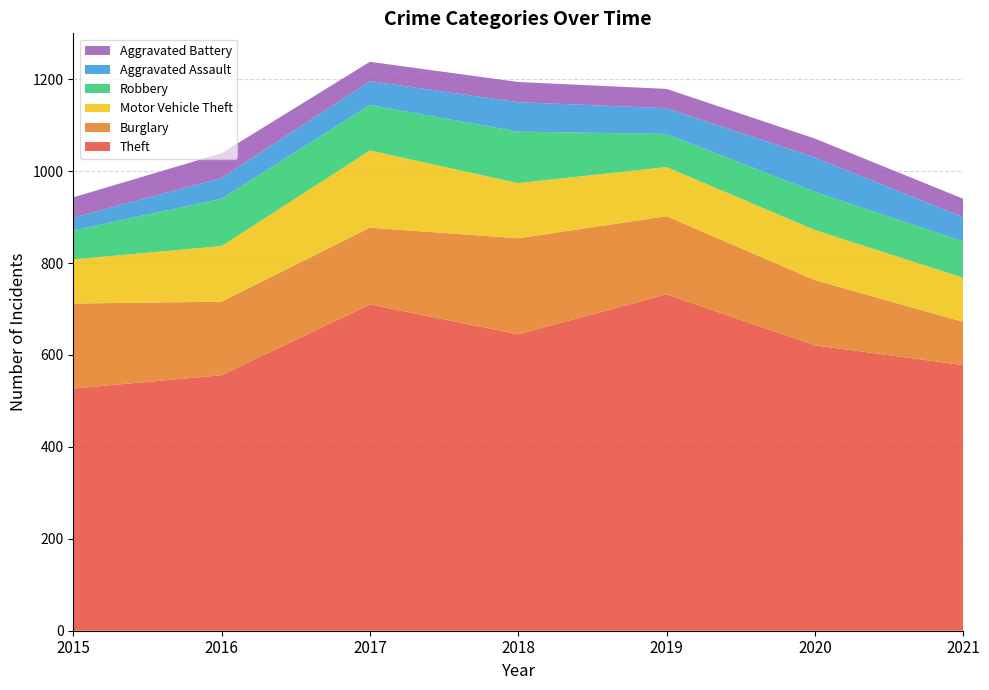

Reading right to left, what are all the values shown in this chart?

Theft: 578	621	732	645	710	556	527
Burglary: 94	142	170	209	167	160	185
Motor Vehicle Theft: 96	109	107	120	168	121	96
Robbery: 79	83	72	112	99	103	63
Aggravated Assault: 53	75	56	64	52	45	28
Aggravated Battery: 40	41	42	44	42	54	44